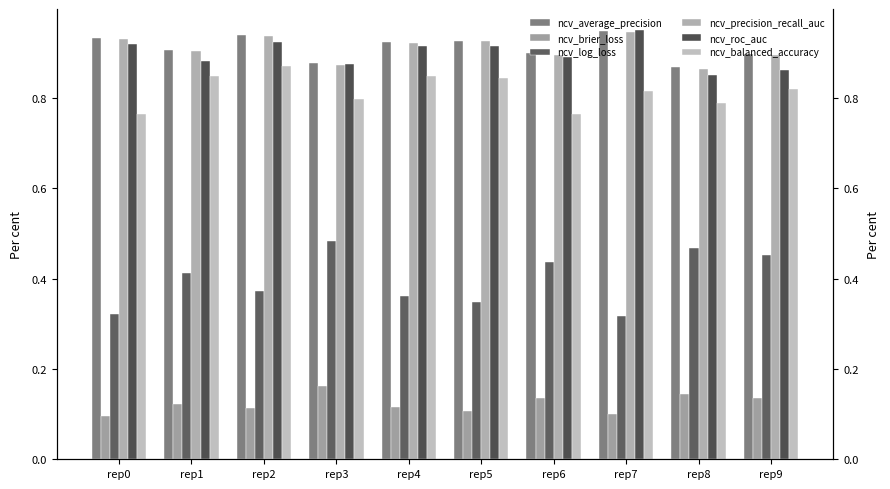

The ncv_average_precision series shows 0.9 at rep4. True or false?

True